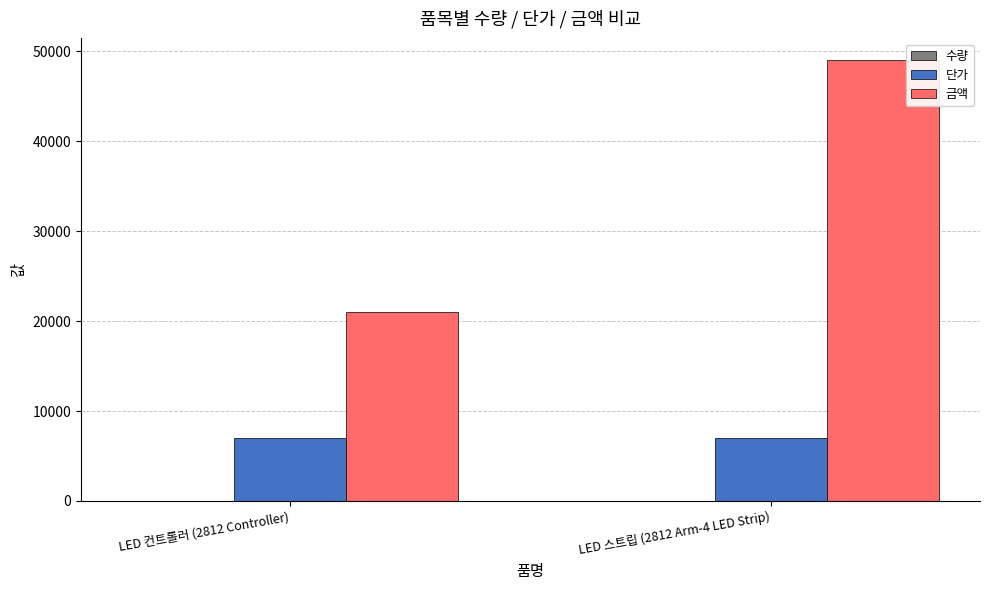

How many categories are shown in the chart?

2